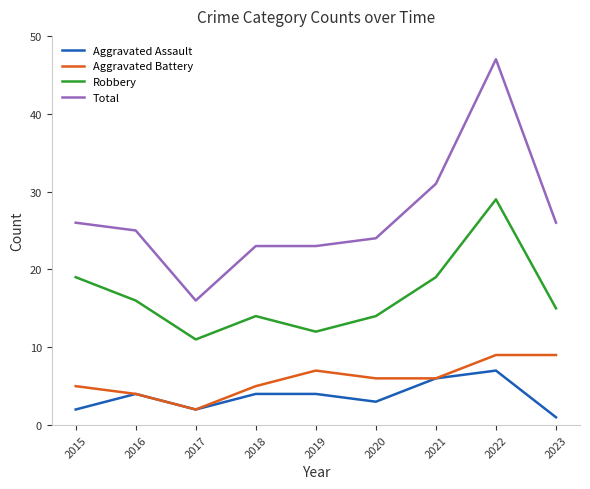

True or false: Total and Robbery cross at least once.

False